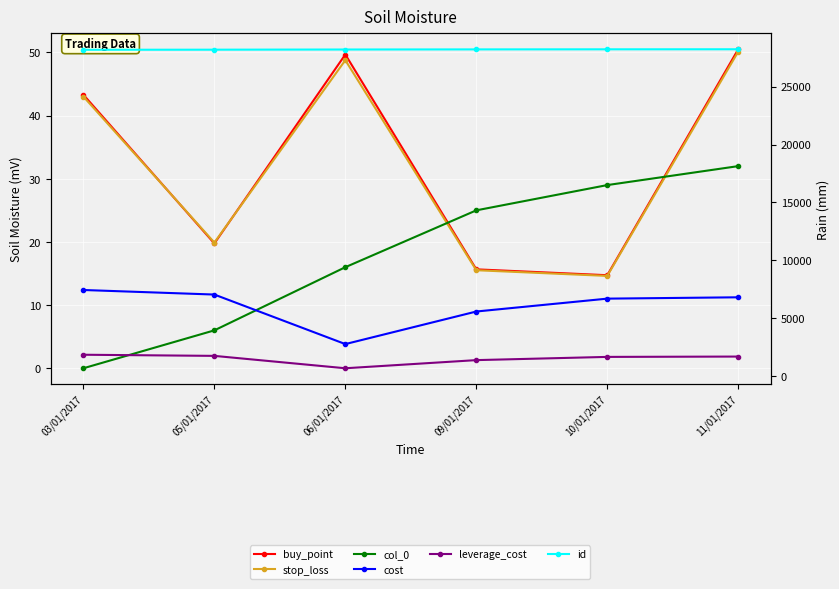

What is the difference between the second highest and minimum values in the id series?

40.0